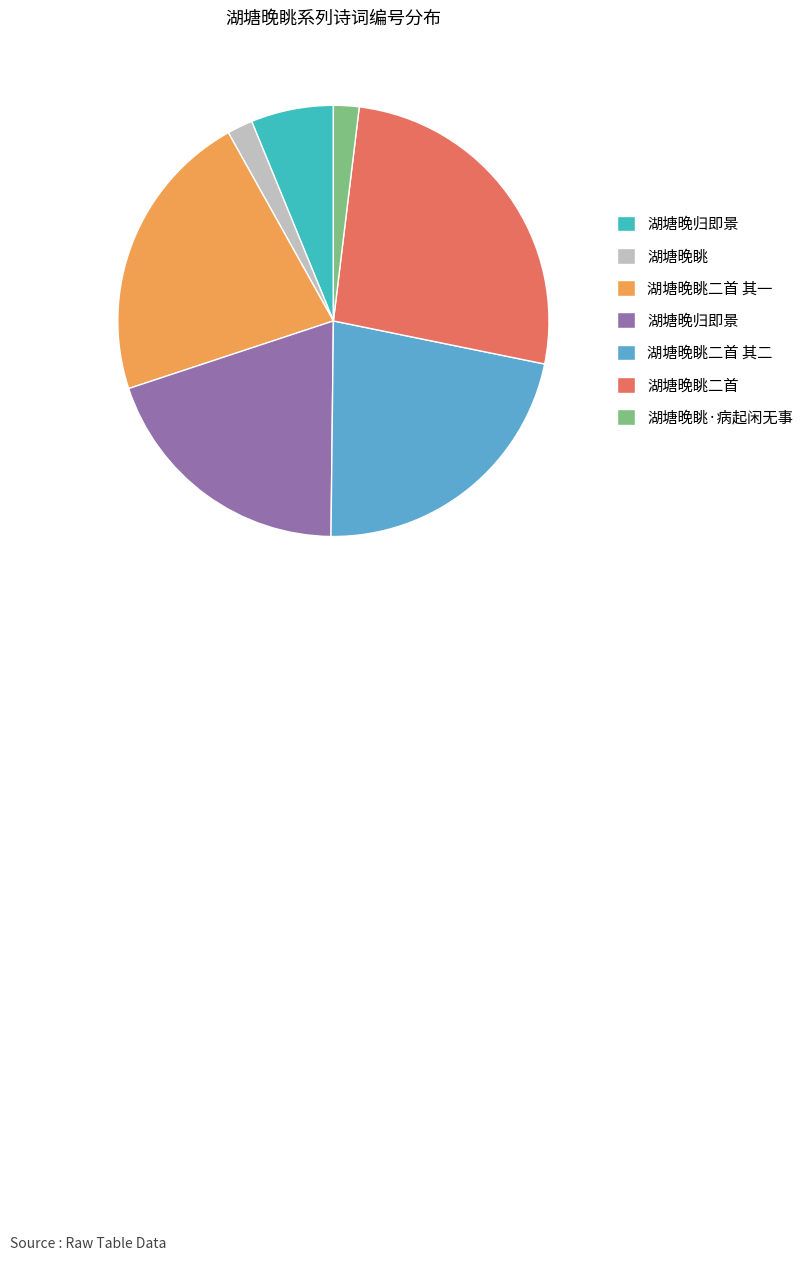

Does any single category account for the majority?

No